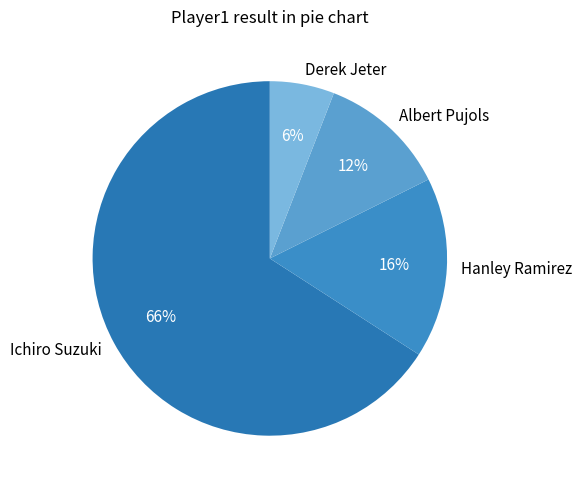

To the nearest percent, what is the difference between the Albert Pujols and Derek Jeter slice percentages?

6%